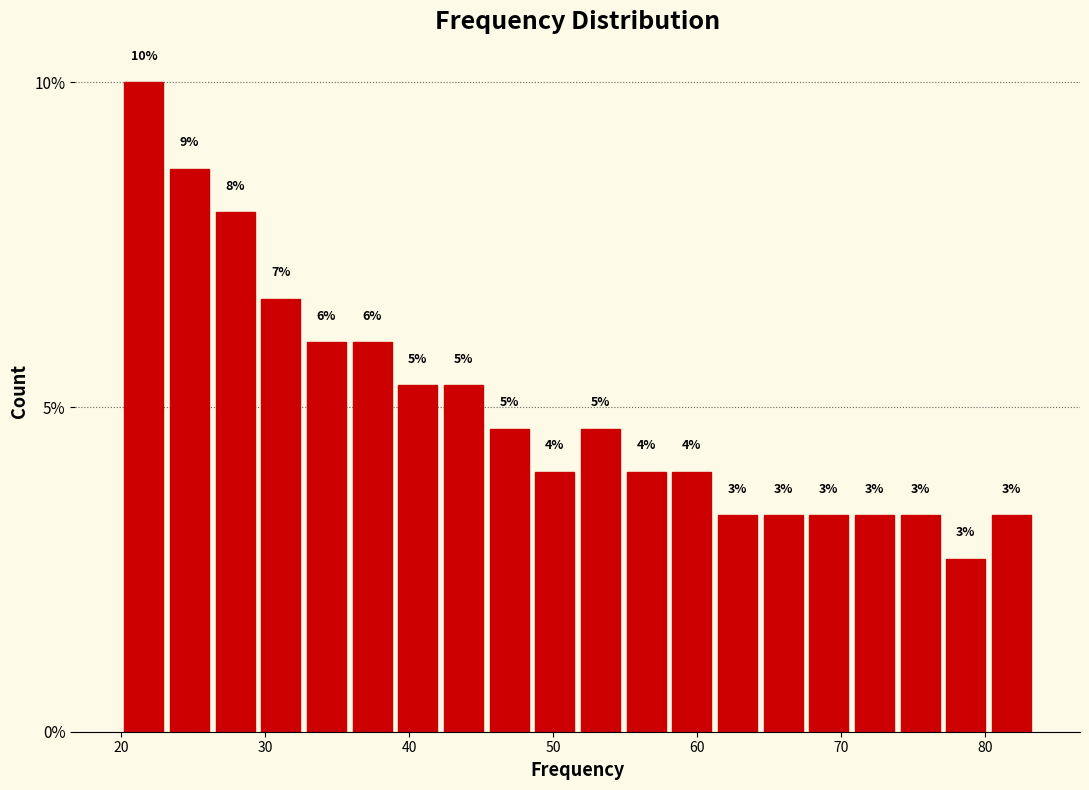

Around what value on the x-axis is the tallest bar? Give the approximate position of its centre, as read against the axis.

22